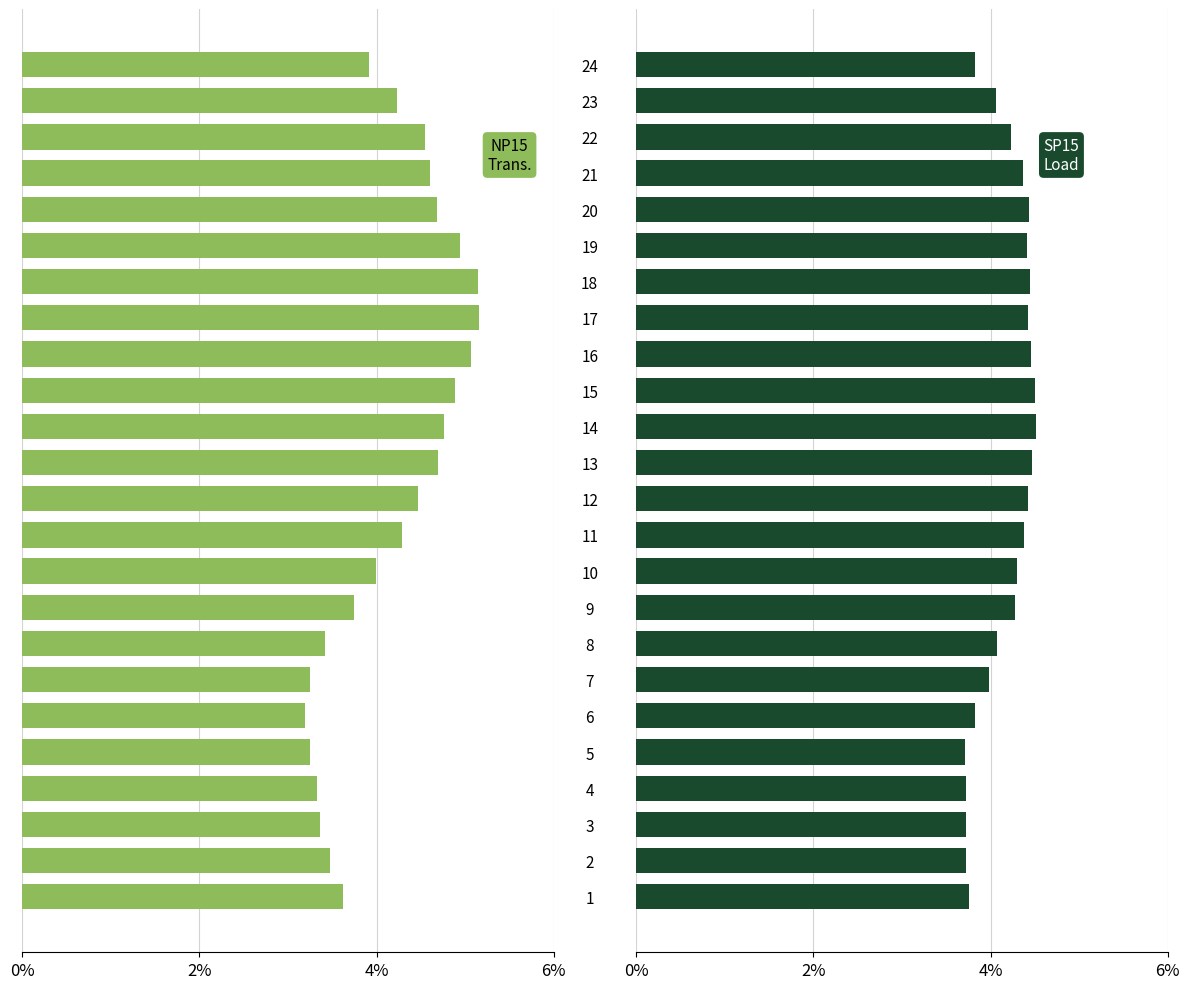

At 17, list the series in order from largest to smallest.

NP15 Transmission, SP15 Load